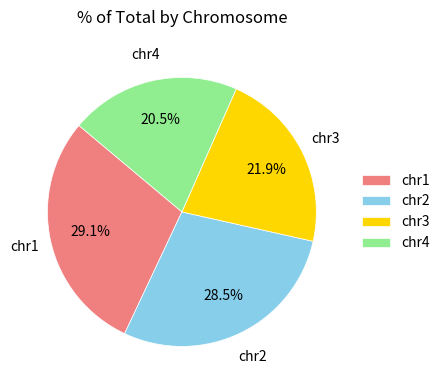

How many slices are in this pie chart?

4